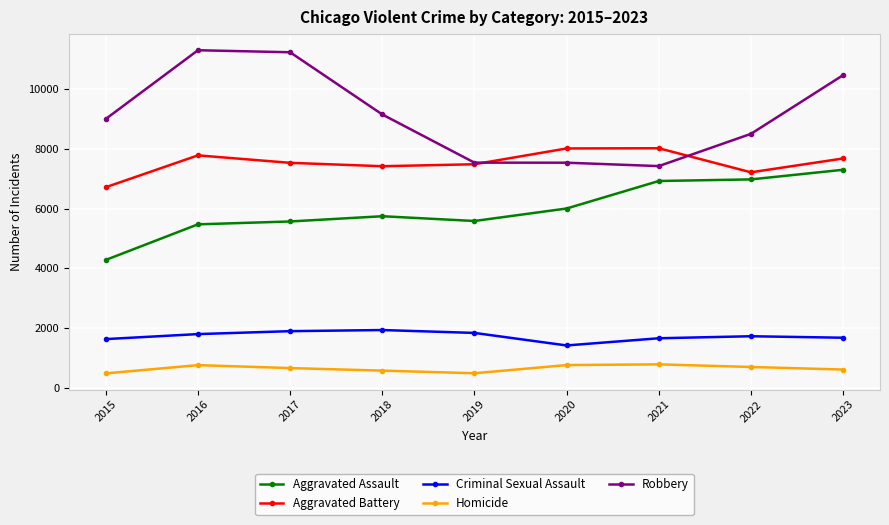

True or false: Homicide and Robbery intersect in this chart.

False